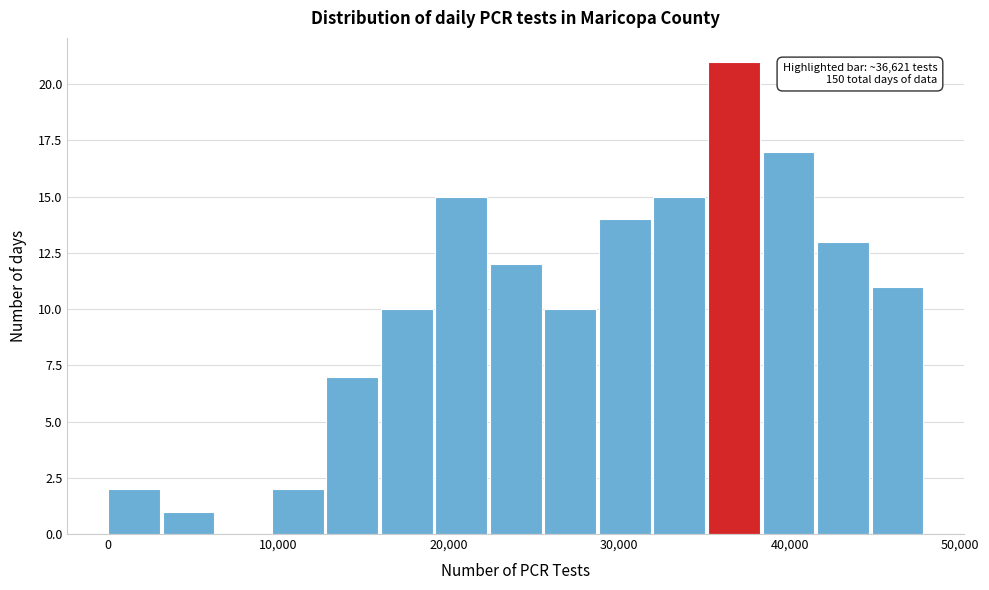

Read against the x-axis, roughly where is the centre of the tallest bar?

37000